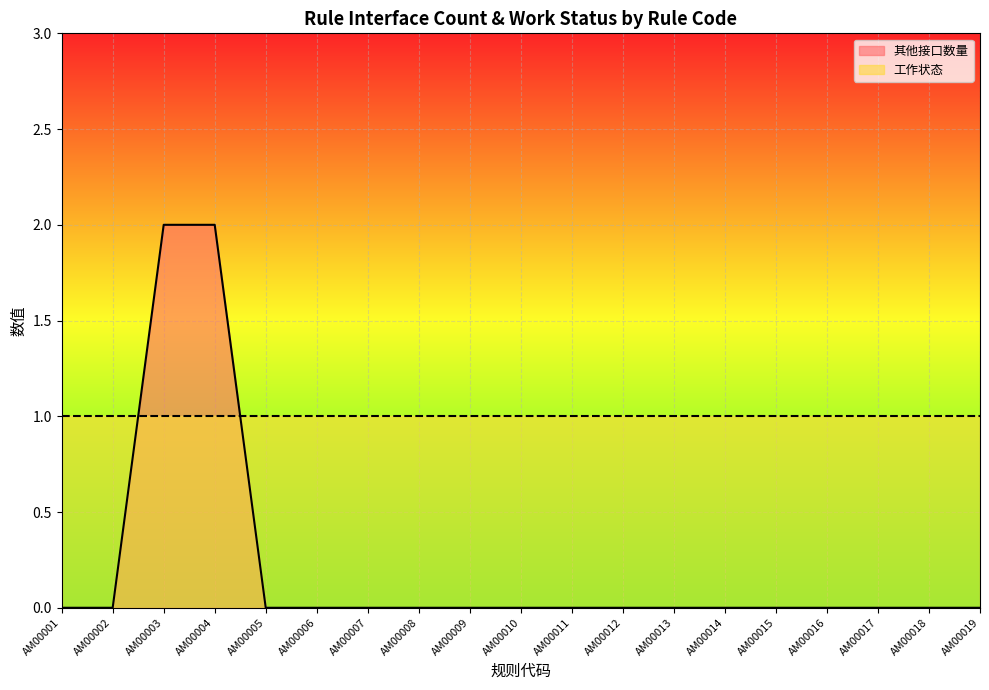

Is it true that the value at AM00004 is 1?

False